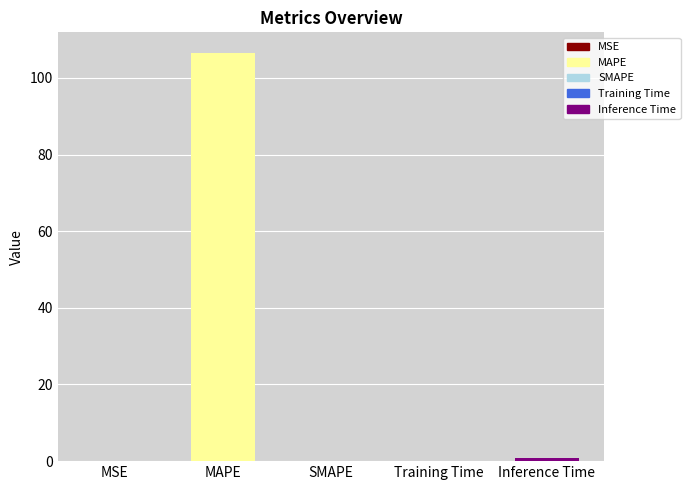

Count the number of data series in this chart.

1